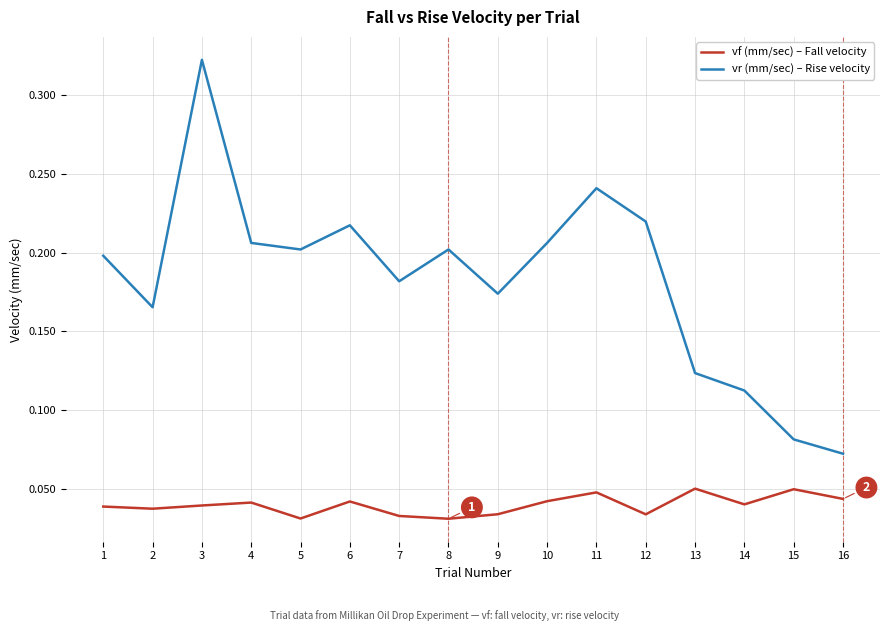

Which series has the largest total across all categories?

vr (mm/sec) – Rise velocity